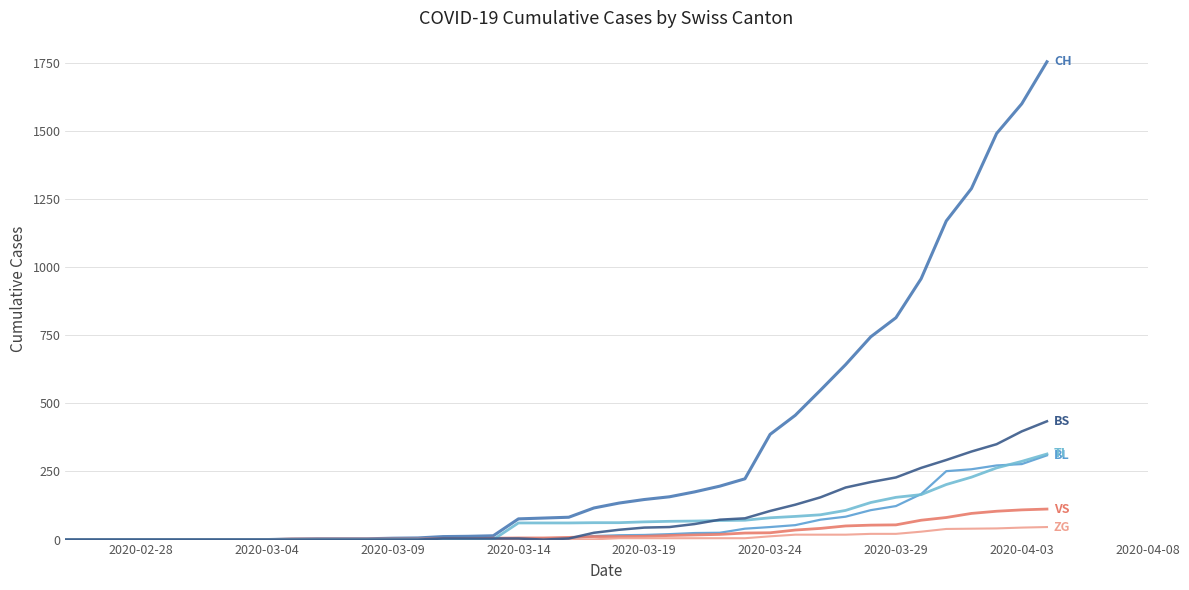

How many lines are shown in the chart?

6